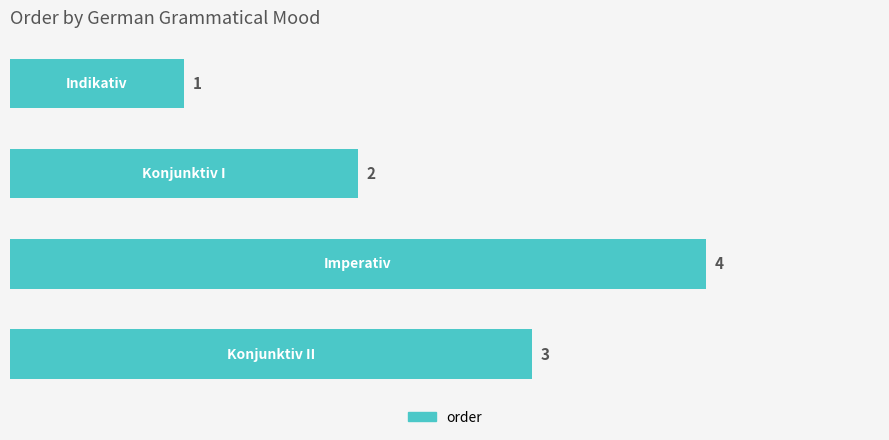

What is the value of the 4th bar from the top?

3